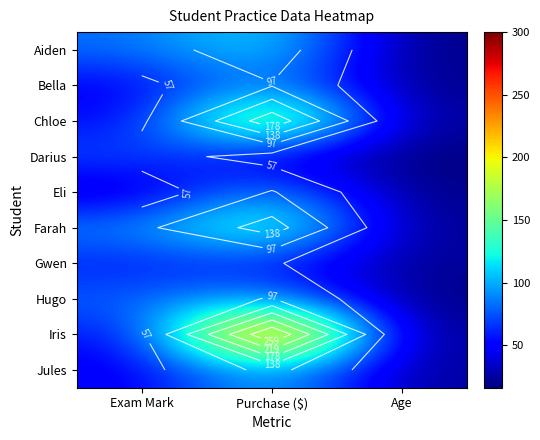

Where does the Farah series first go above 89?

Purchase ($)